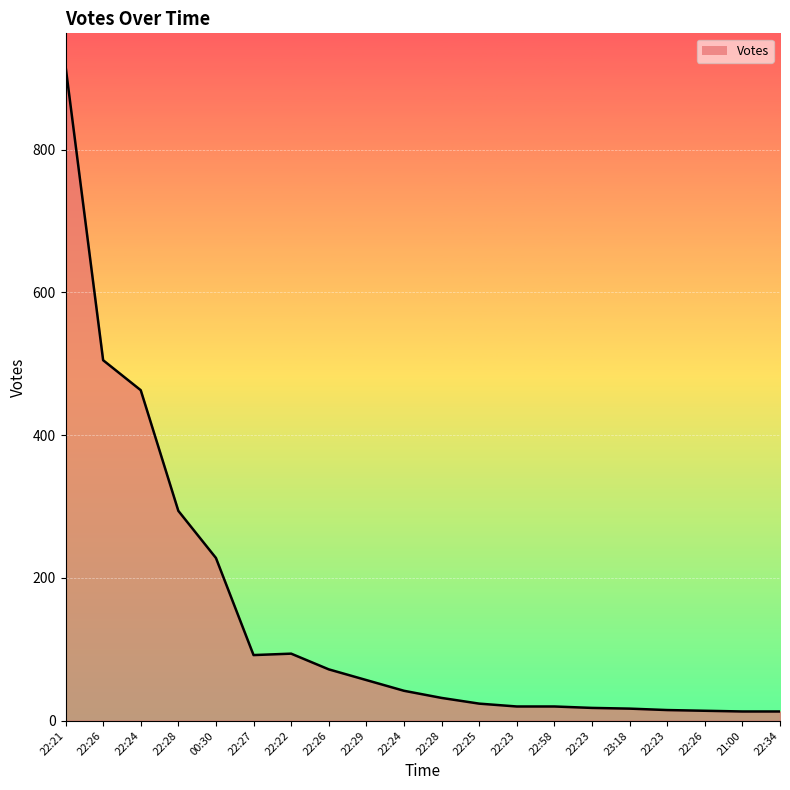

What is the smallest value displayed?

13